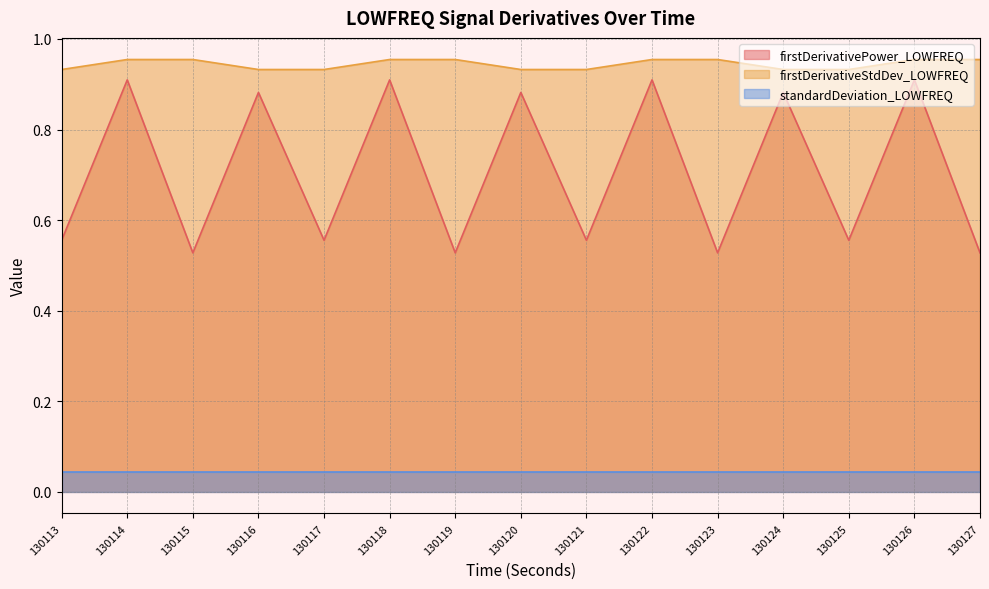

Does the chart have visible grid lines?

Yes